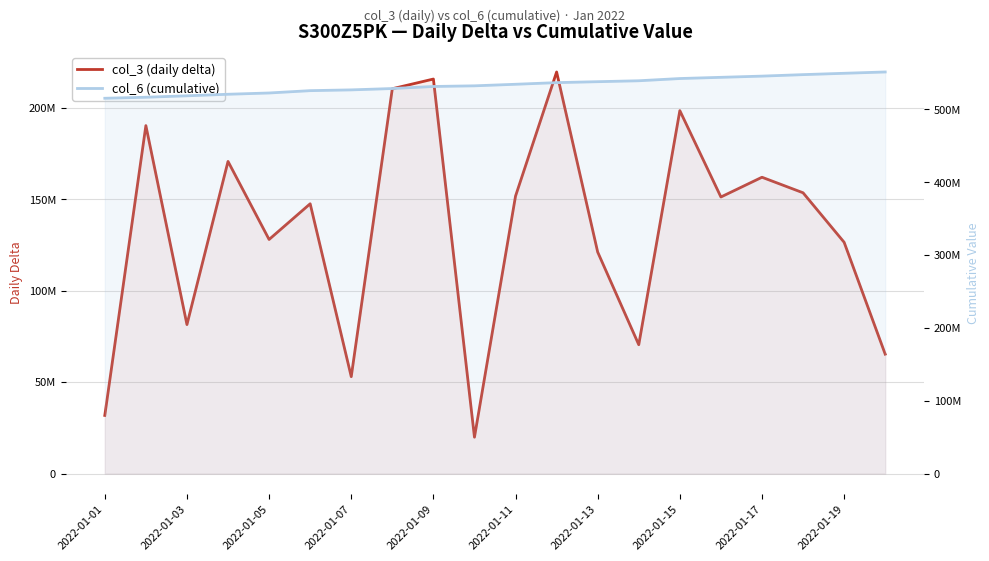

In col_3 (daily delta), how many points are higher than both neighbors (excluding endpoints)?

7